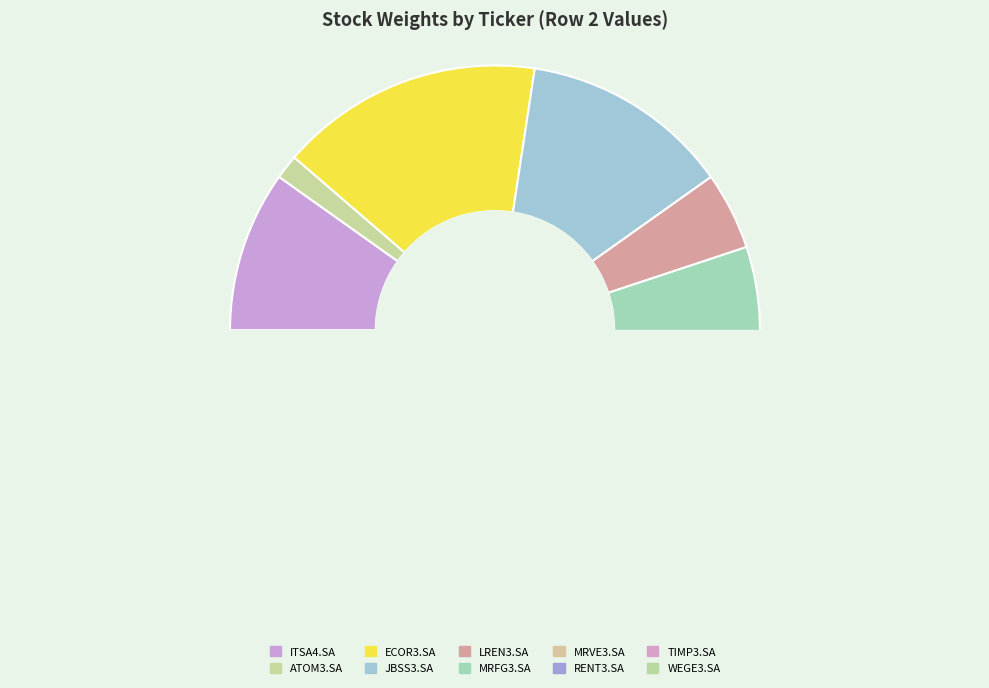

What is the smallest slice in the pie chart?

ATOM3.SA